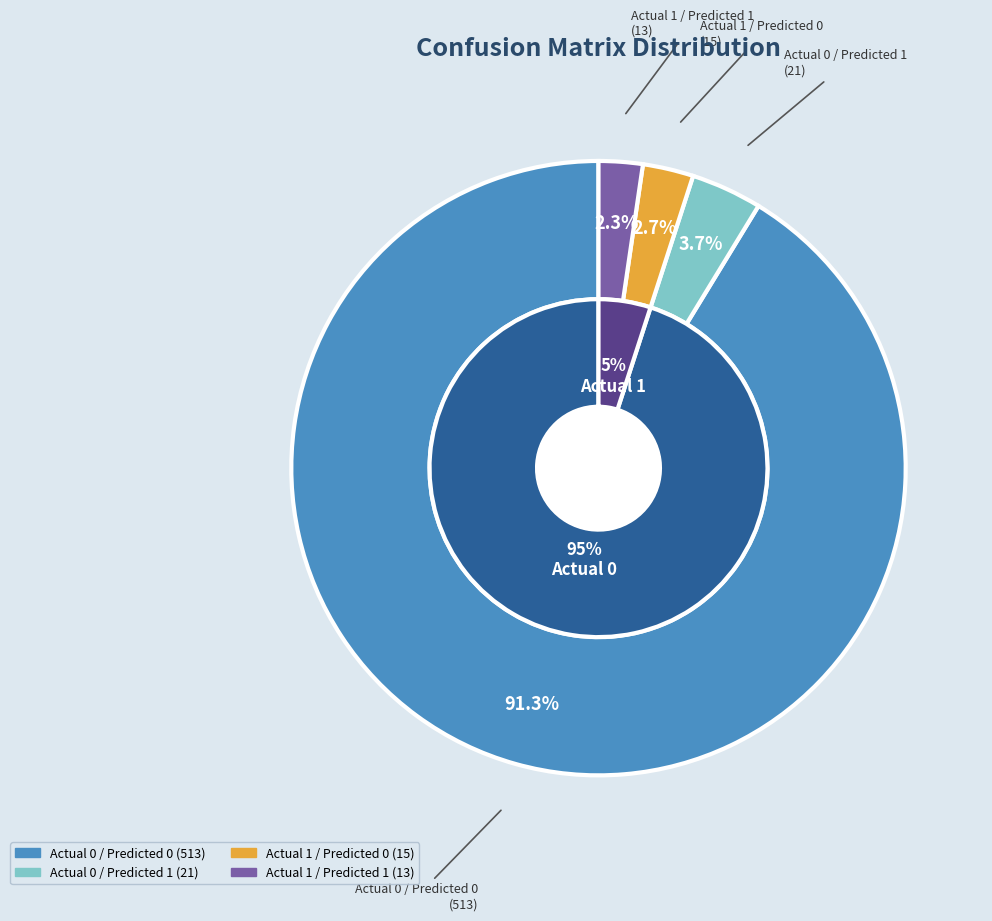

What is the ratio of the value at Actual 0 / Predicted 0 to the value at Actual 0 / Predicted 1?

24.4